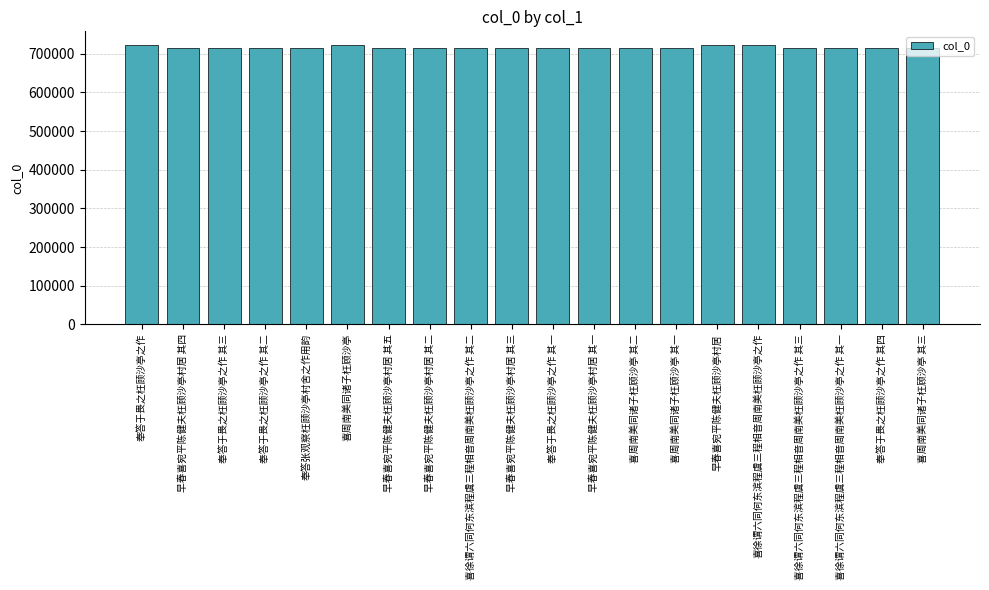

What is the greatest value displayed?

721928